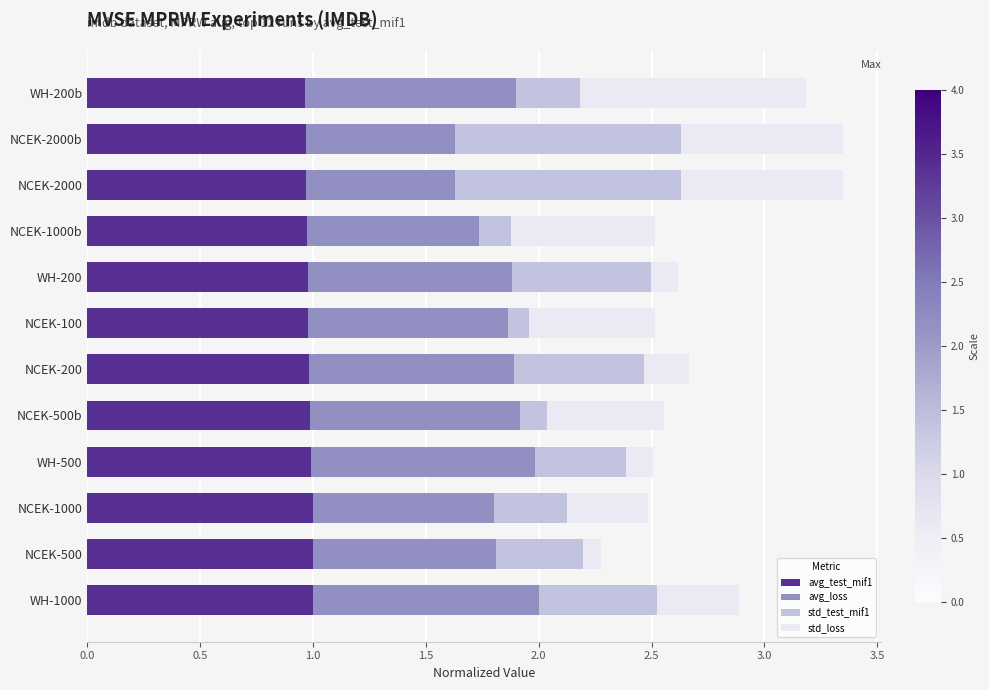

True or false: avg_test_mif1 has a value of 1.6 at NCEK-500b.

False